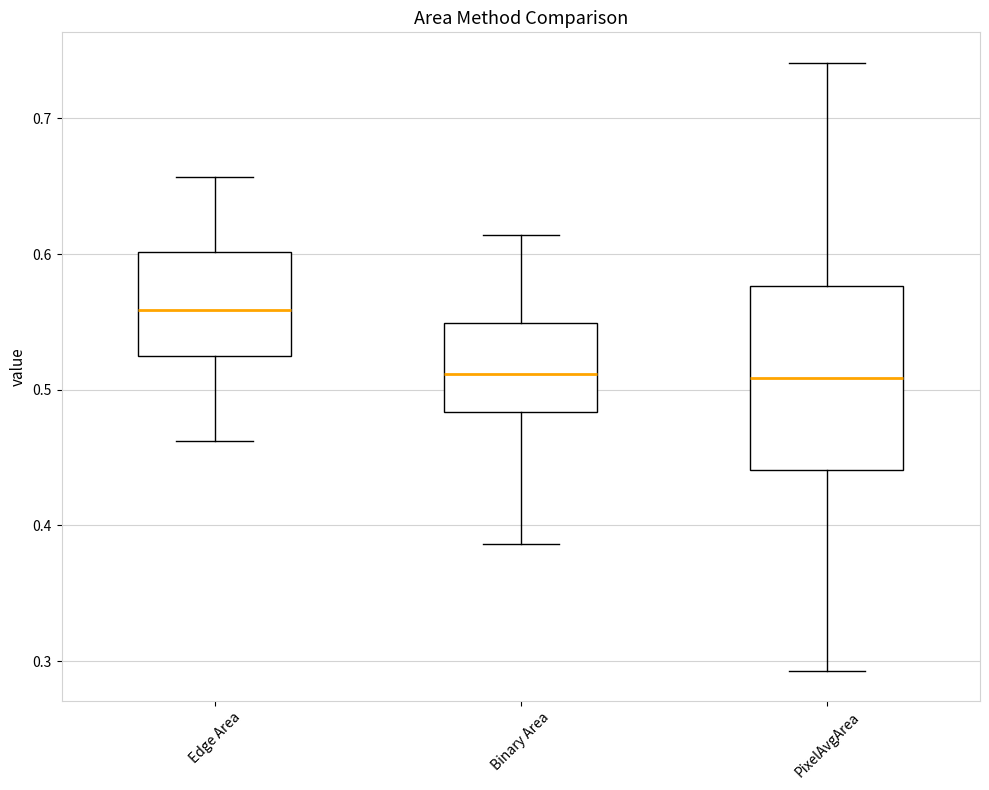

Reading left to right, transcribe this box plot: for each box, give where its median line is, the range the box spans, and where its two whiskers end, as read against the y-axis. The values are not printed on the chart, so give them approximately, as read against the axis.

Edge Area: median 0.56, box 0.52 to 0.60, whiskers 0.46 to 0.66
Binary Area: median 0.51, box 0.48 to 0.55, whiskers 0.39 to 0.61
PixelAvgArea: median 0.51, box 0.44 to 0.58, whiskers 0.29 to 0.74